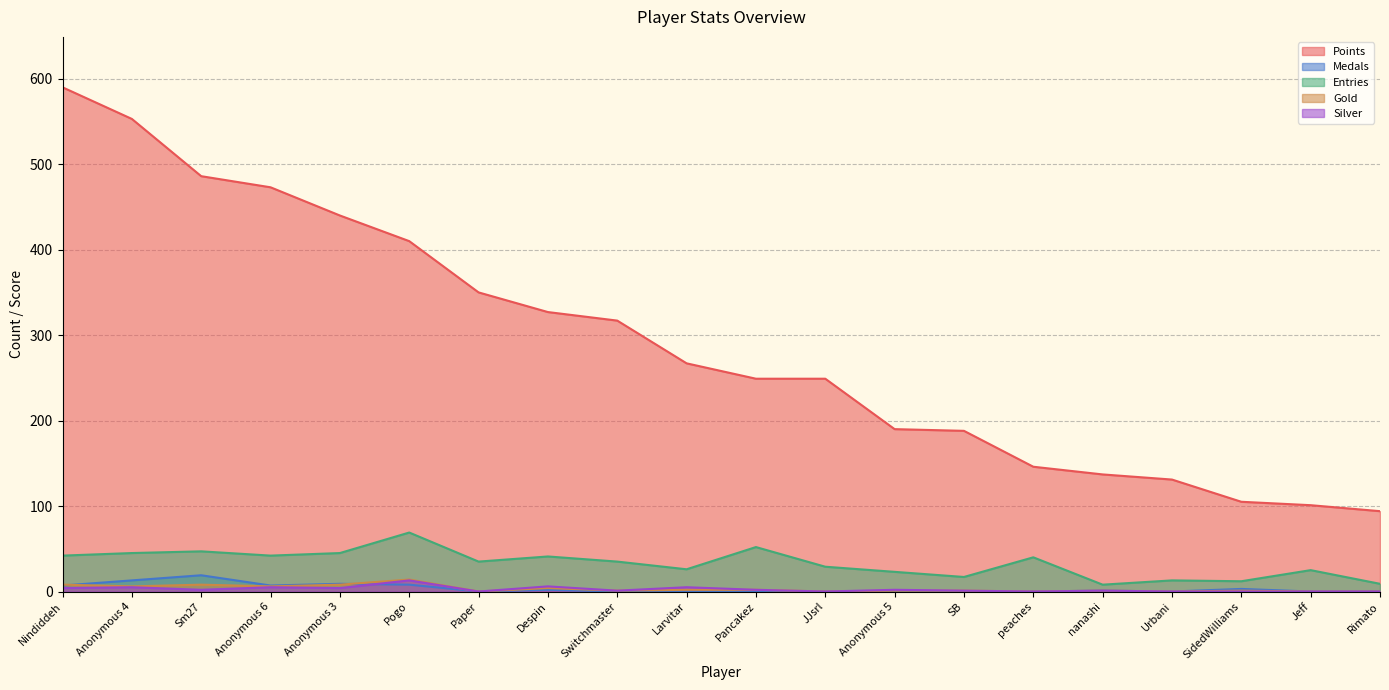

Which series has the largest range (max minus min)?

Points